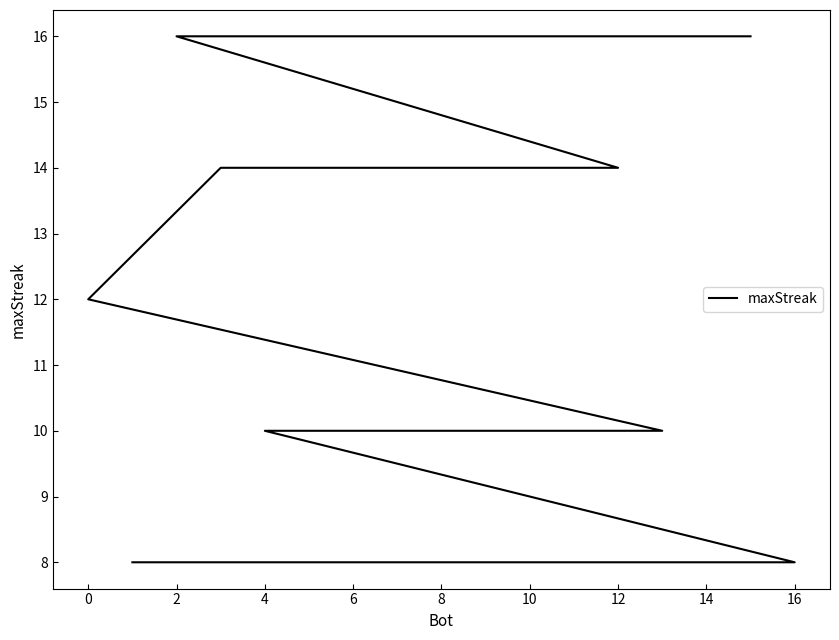

What is the label of the 14th point from the right?

12